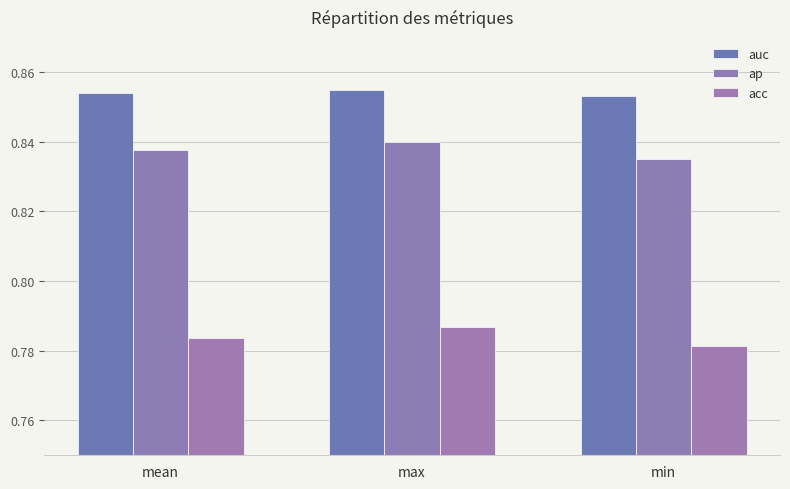

Which series has the largest total across all categories?

auc